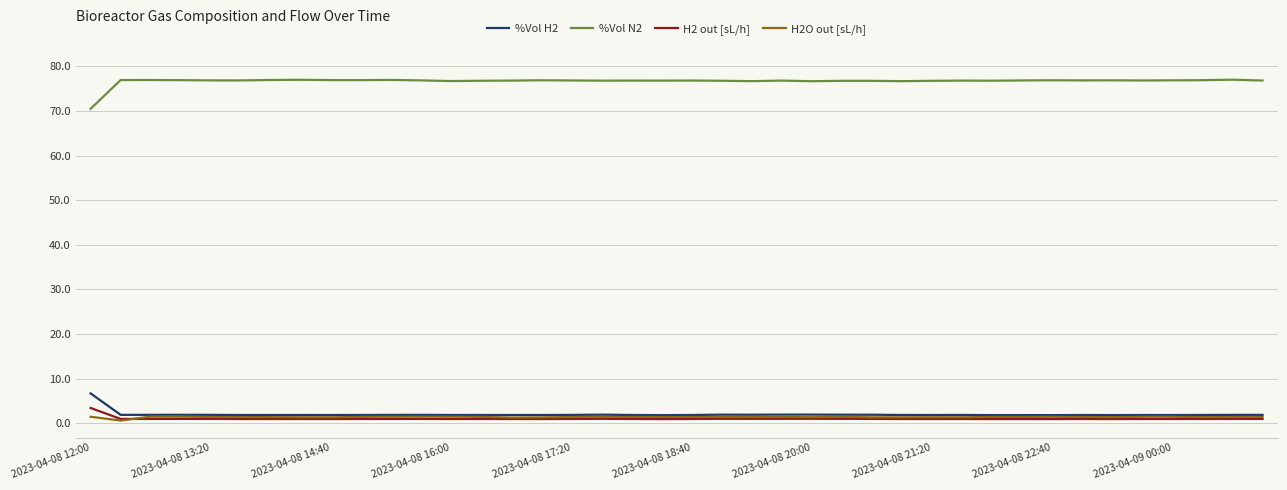

Which series has the largest total across all categories?

%Vol N2